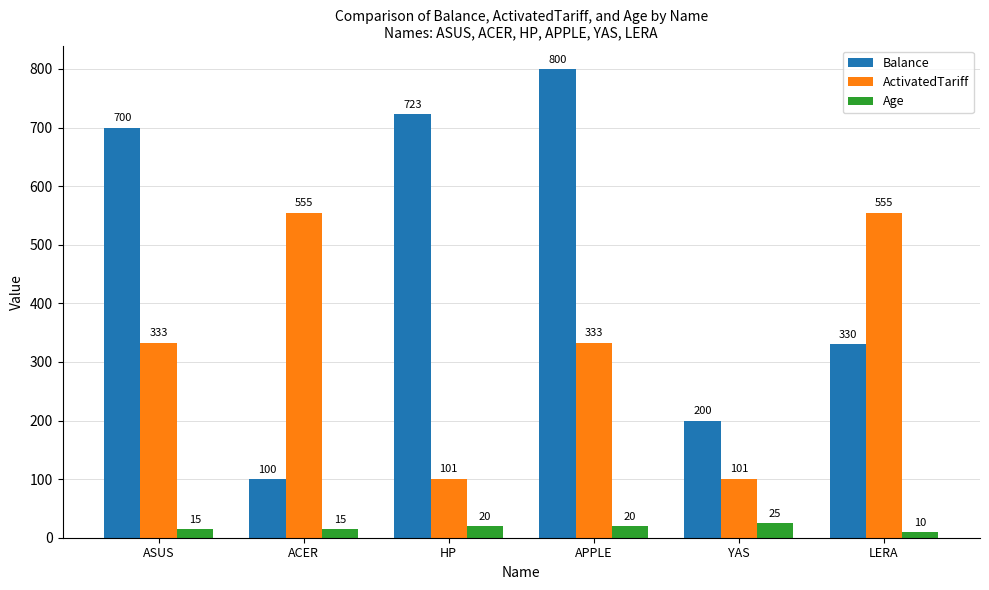

How many bars are there in each group?

3